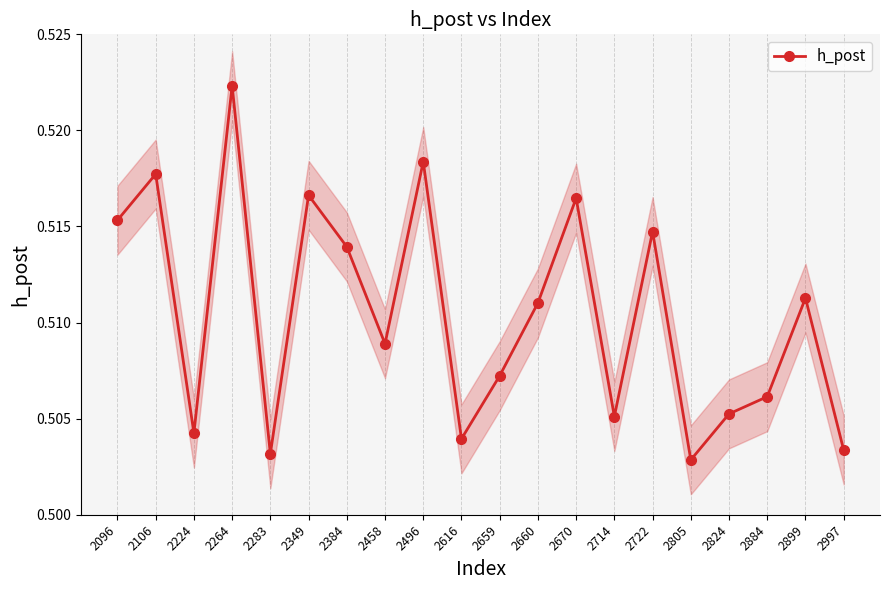

Reading right to left, transcribe all the data shown in this chart.

0.5	0.5	0.5	0.5	0.5	0.5	0.5	0.5	0.5	0.5	0.5	0.5	0.5	0.5	0.5	0.5	0.5	0.5	0.5	0.5